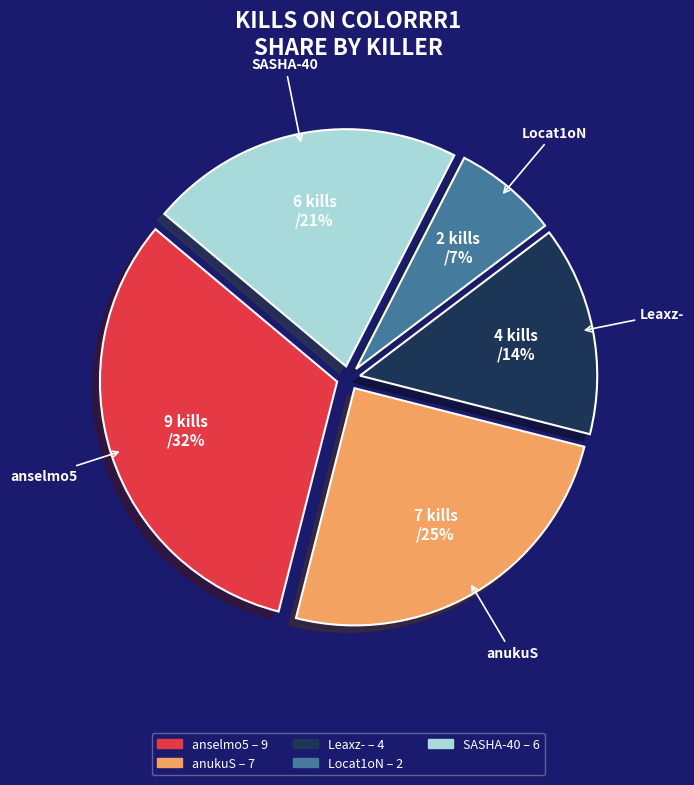

How many segments does this pie chart have?

5